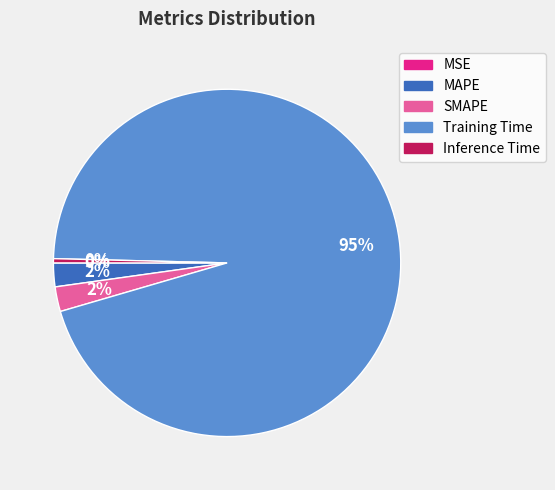

To the nearest percent, what is the average slice percentage?

20%